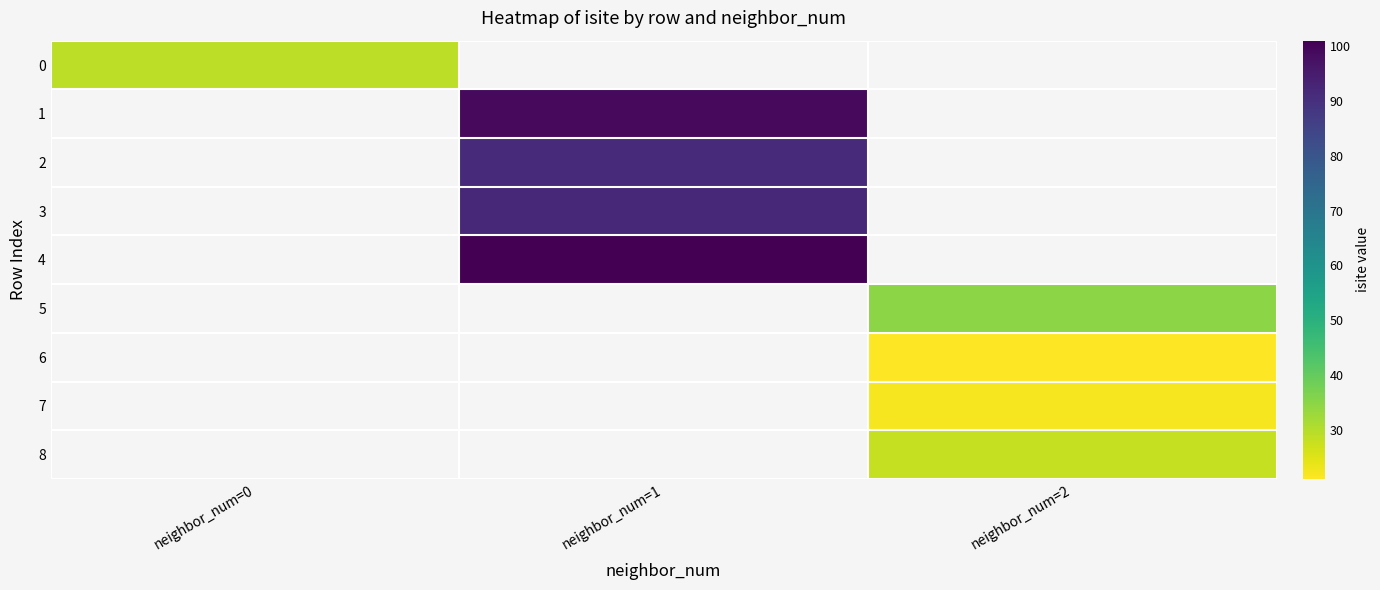

Is the value of 5 at neighbor_num=0 greater than the value of 3 at neighbor_num=1?

No